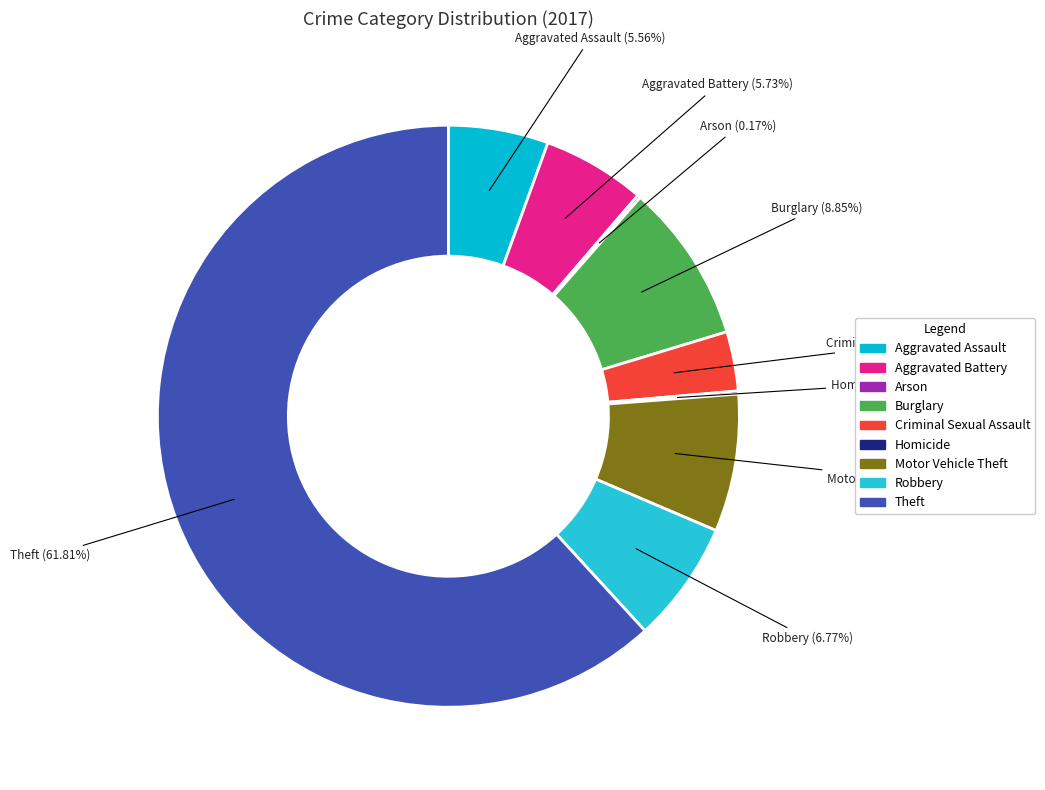

True or false: Robbery accounts for 7% of the total.

True